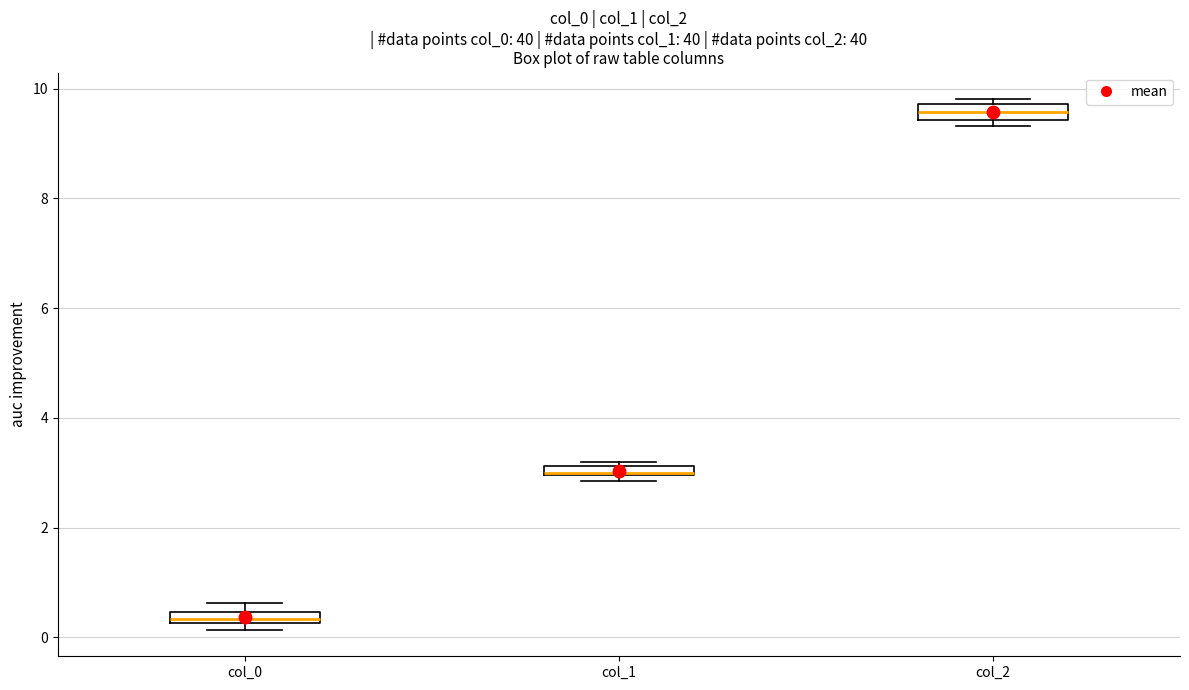

Where is the upper edge of the box for col_2 on the y-axis? The values are not printed on the chart, so give them approximately, as read against the axis.

9.8